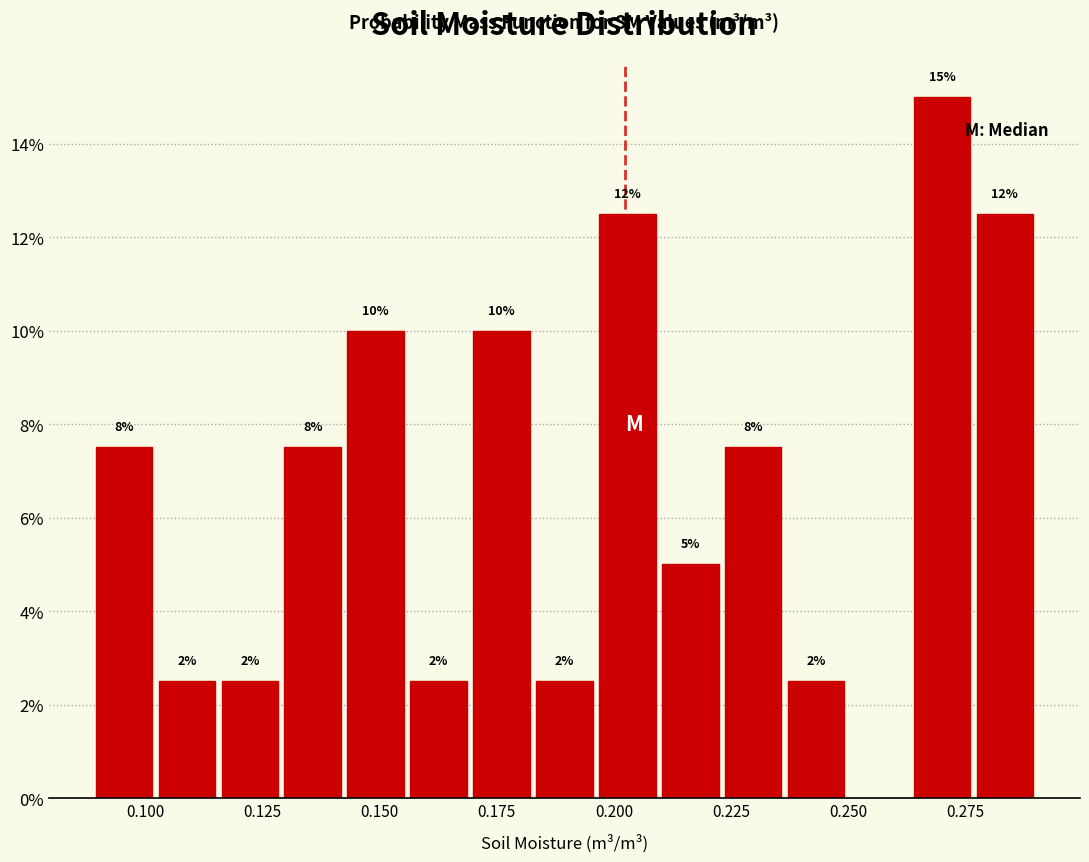

Around what value on the x-axis is the tallest bar? Give the approximate position of its centre, as read against the axis.

0.270